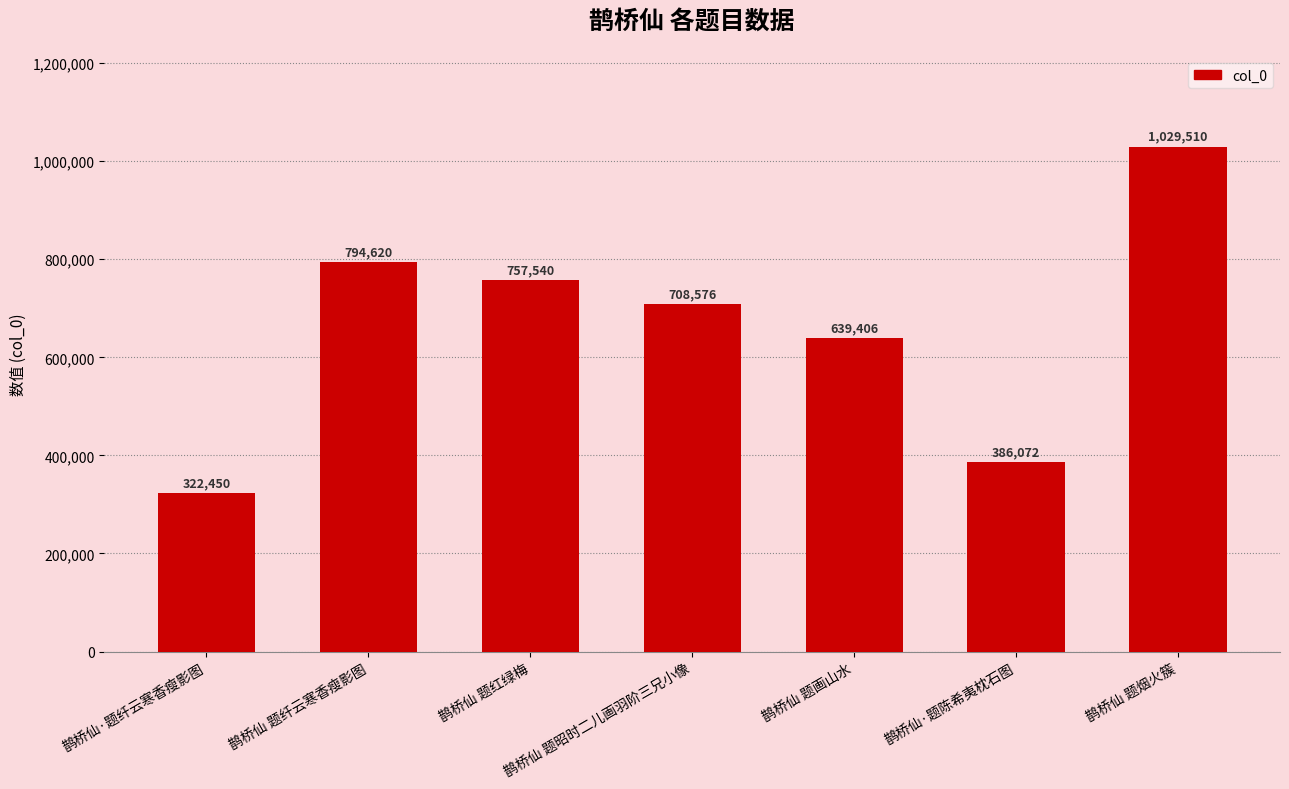

At which category does the chart reach its minimum across all series?

鹊桥仙·题纤云寒香瘦影图